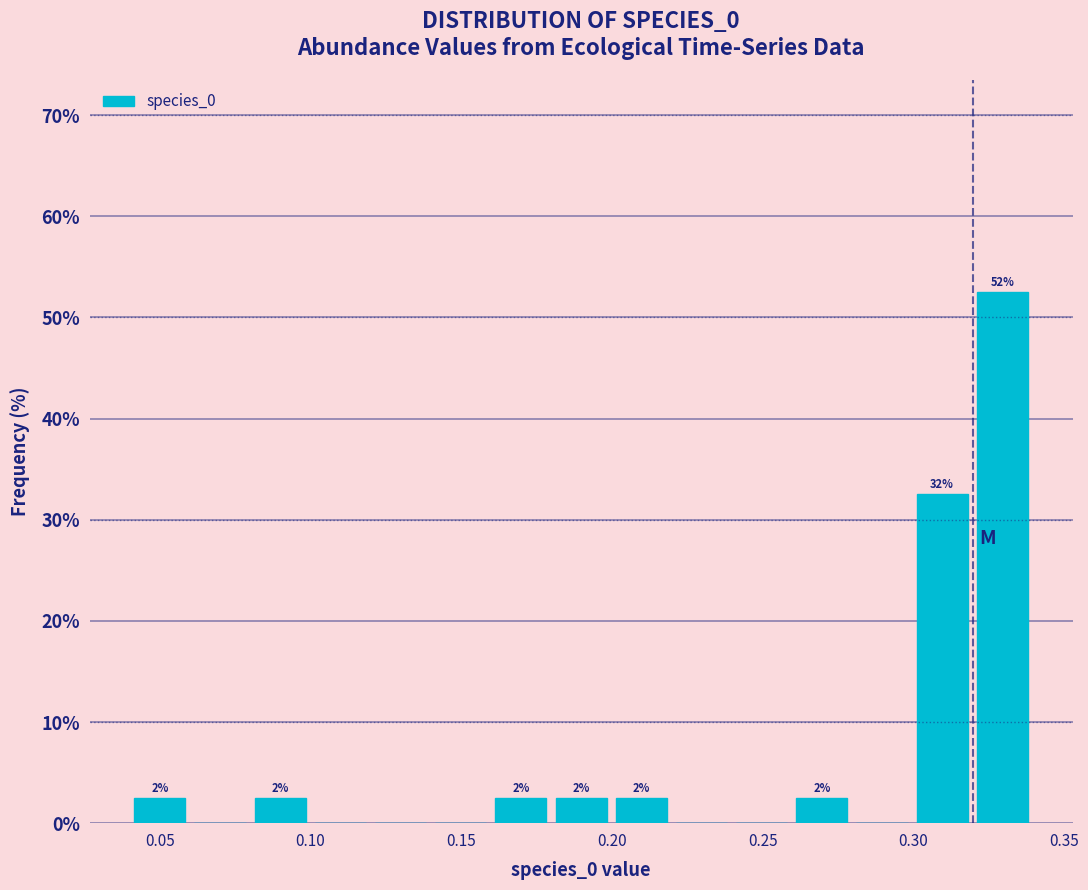

Read against the x-axis, roughly where is the centre of the tallest bar?

0.330